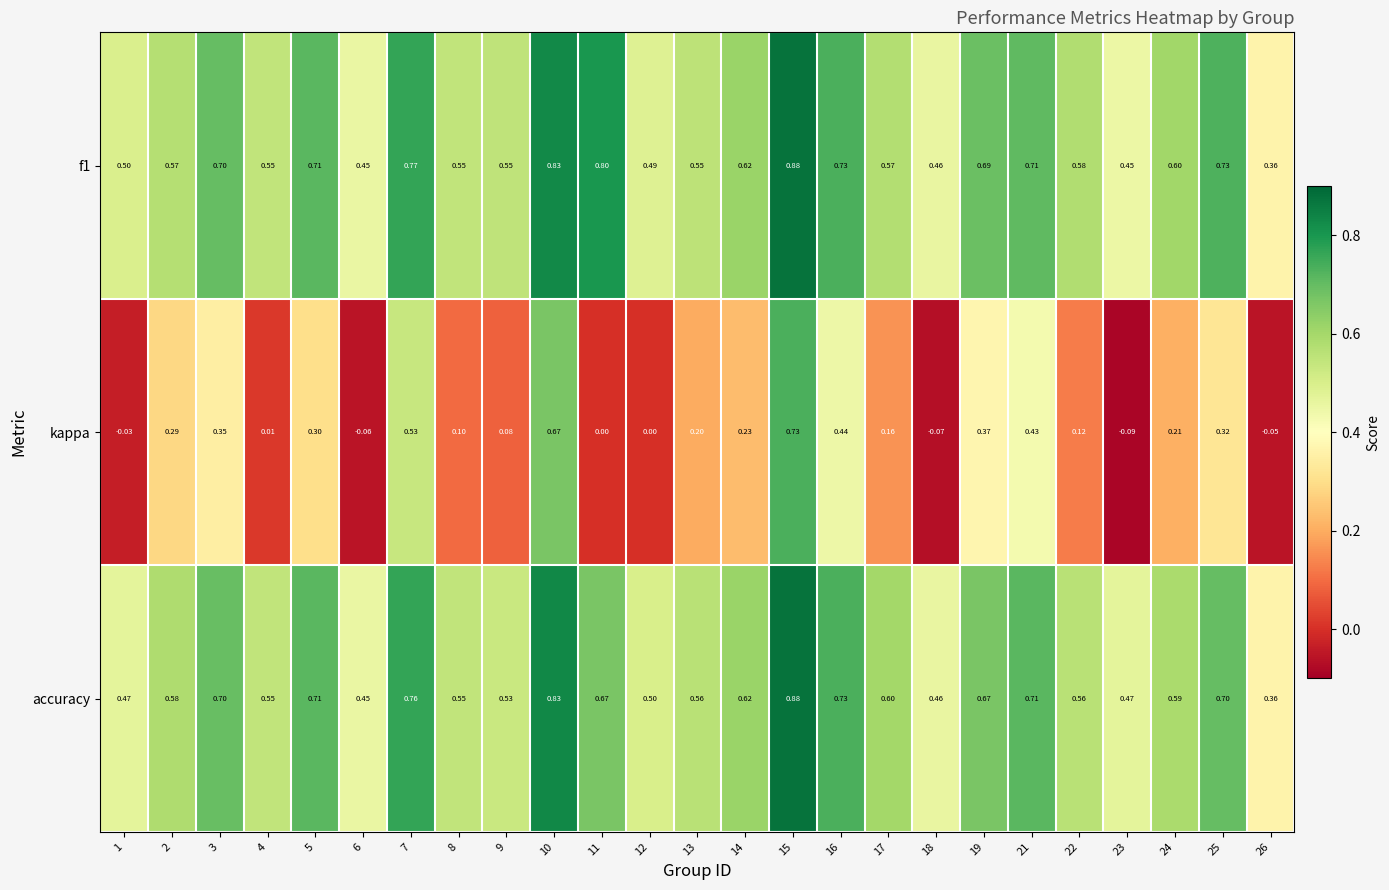

Between 3 and 10, which series saw the biggest shift?

kappa